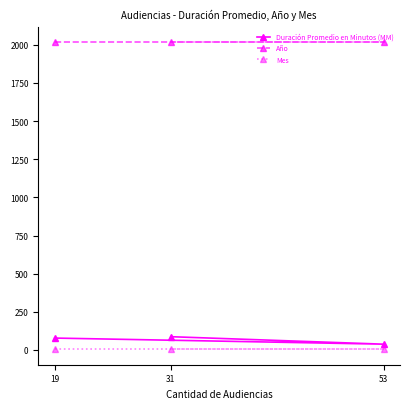

Which category has the lowest value in the Año series?

19